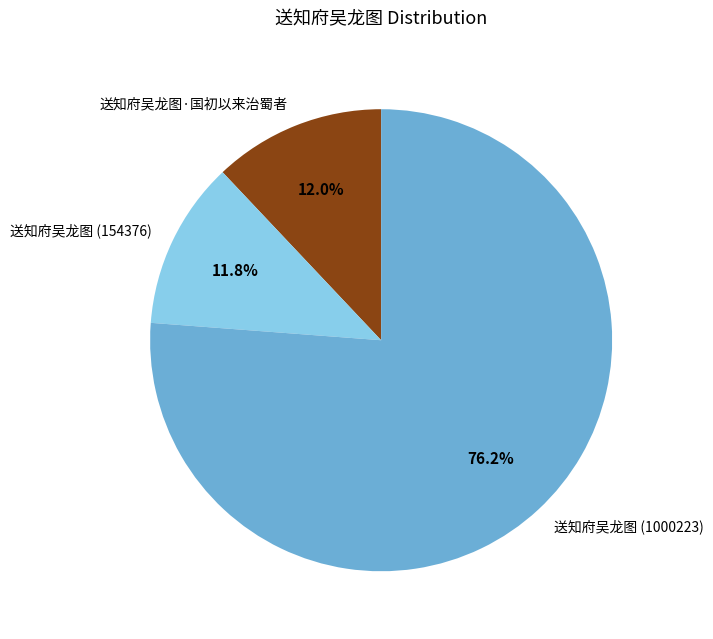

Count the number of slices in the pie.

3